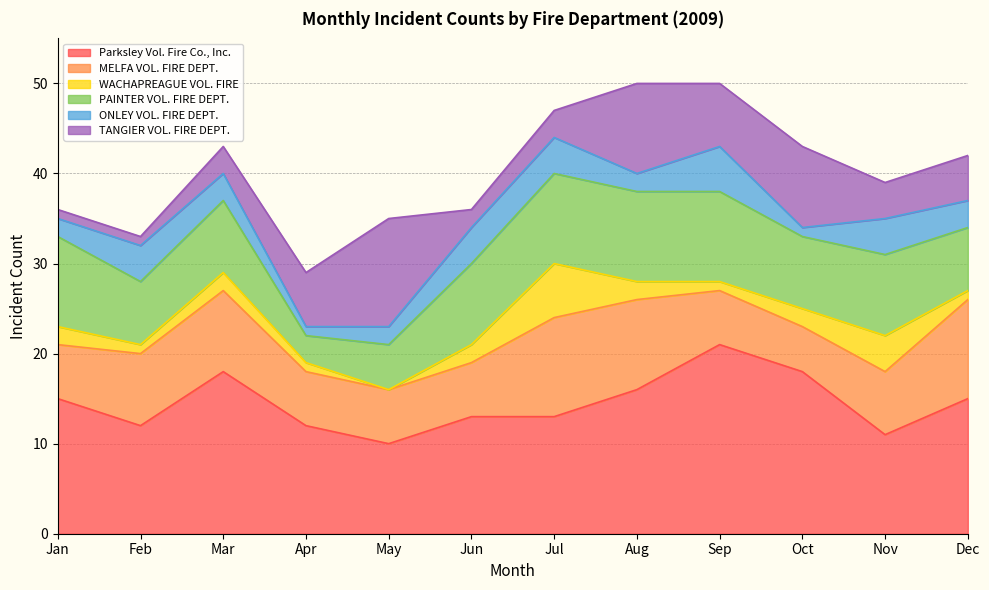

What is the difference between the Parksley Vol. Fire Co., Inc. values at Jan and Apr?

3